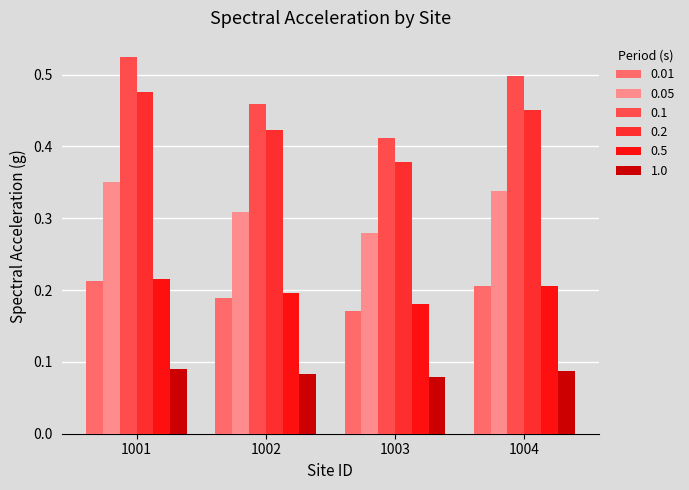

What is the total value across all series at 1003?

1.5